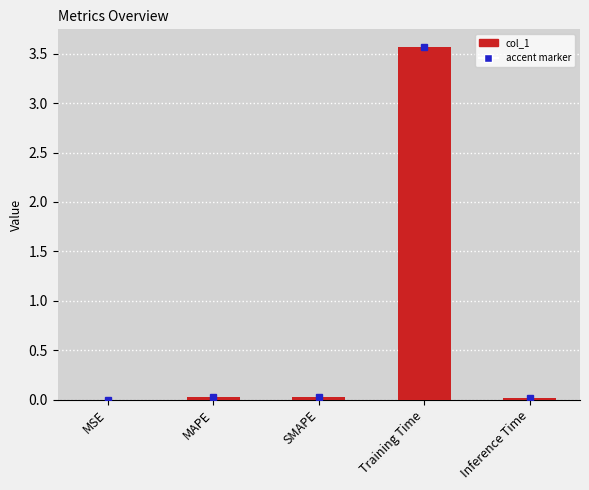

True or false: the data shows 0.0 at SMAPE.

True